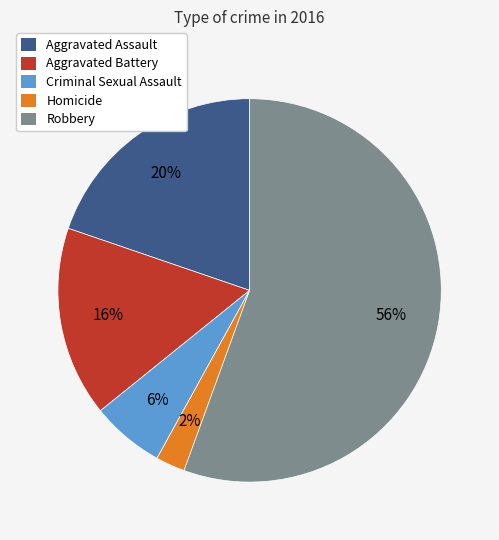

Which slice is the smallest?

Homicide